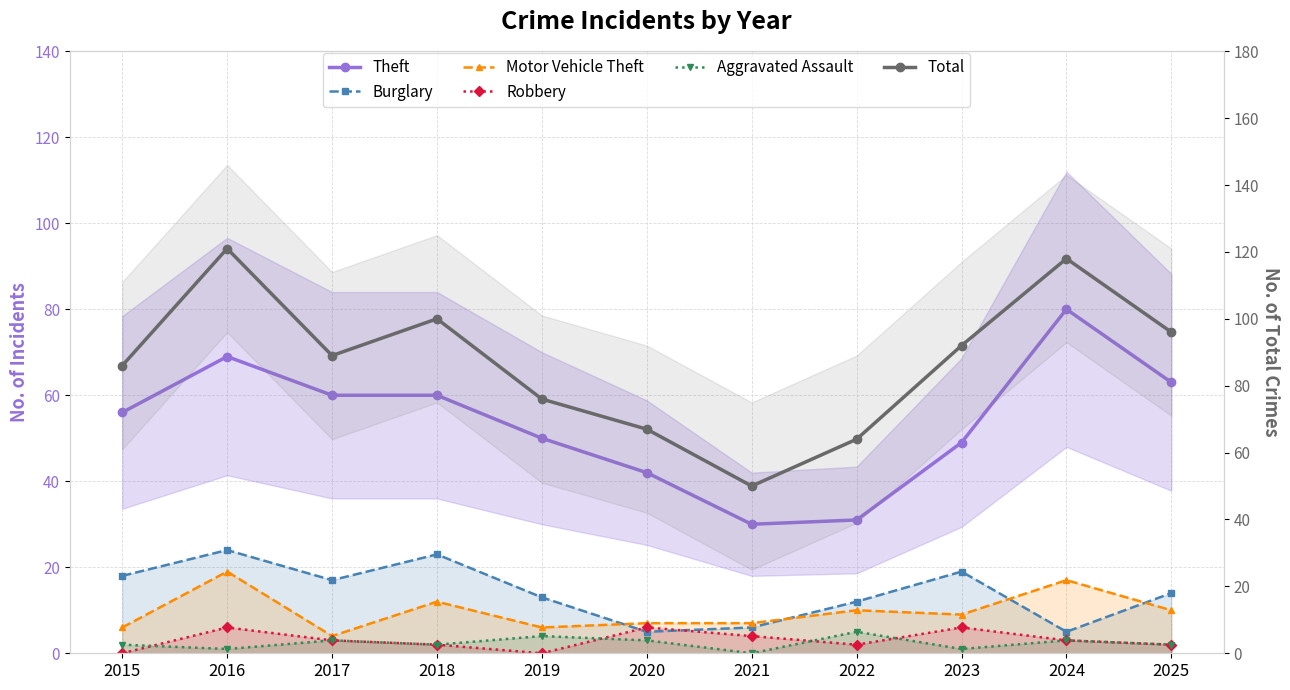

What is the average value of the Total series?

87